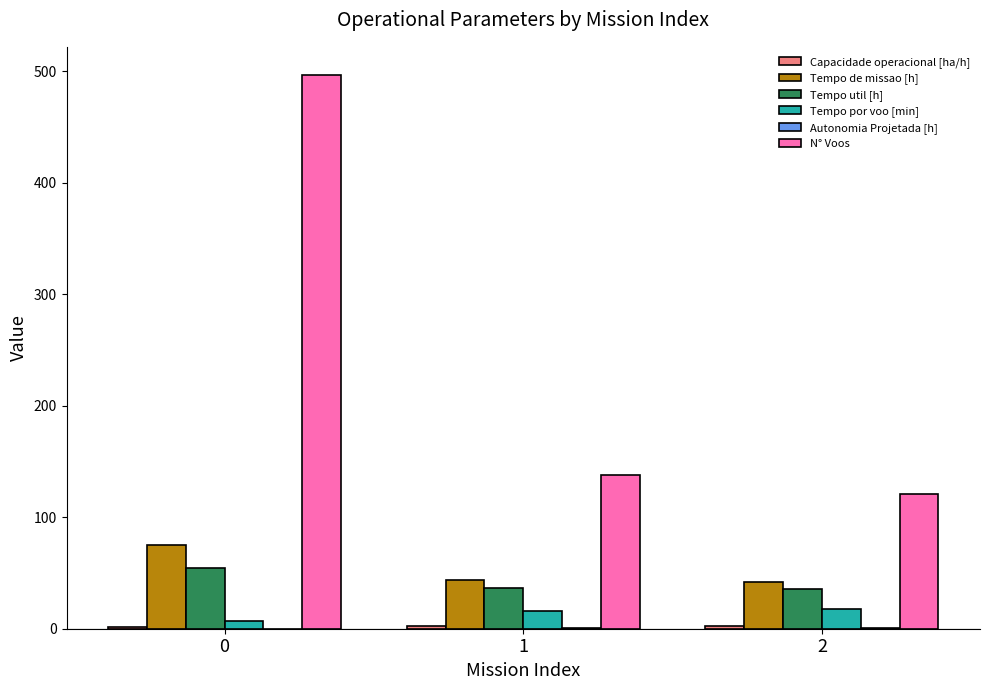

Between 0 and 1, which series saw the biggest shift?

N° Voos